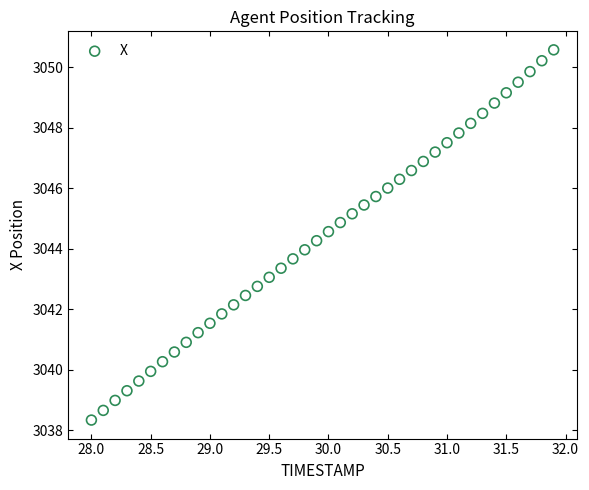

What is the range of Y values (max minus min)?

12.2